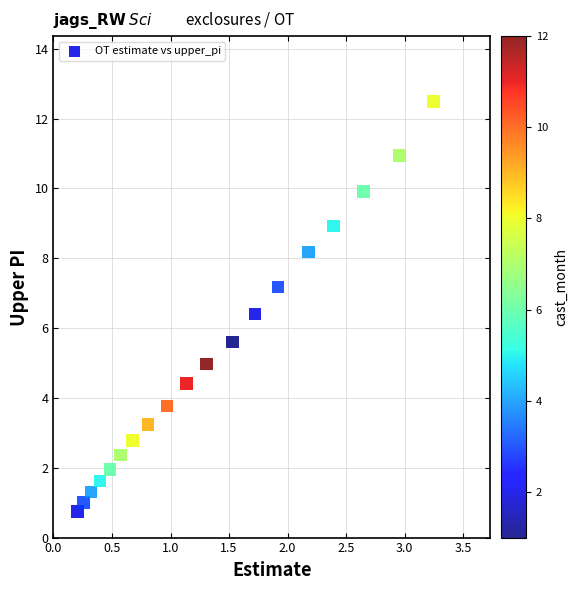

What is the range of X values (max minus min)?

3.0